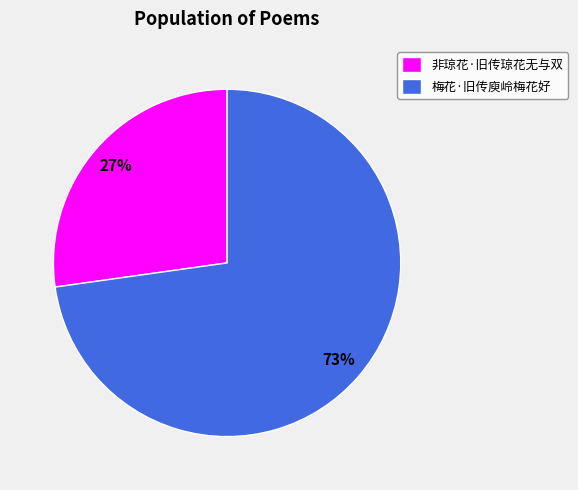

Which category accounts for the majority?

梅花·旧传庾岭梅花好